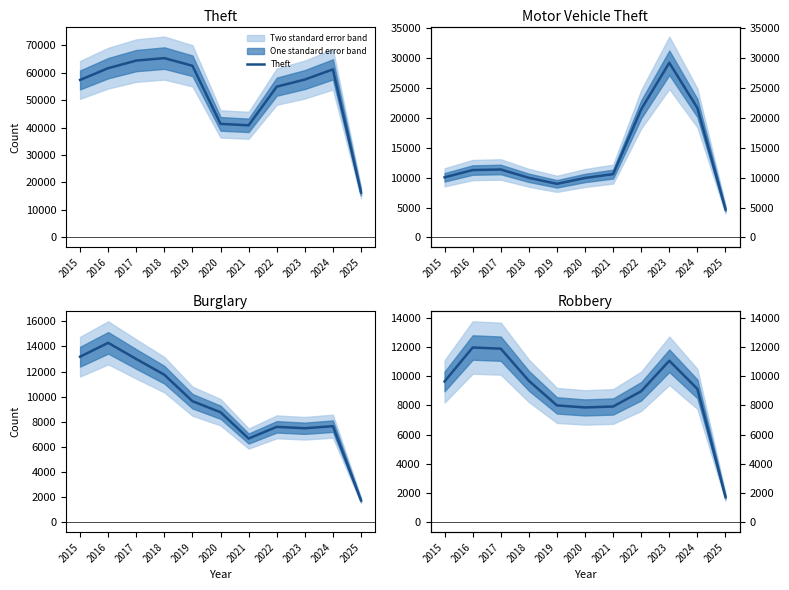

Between which two adjacent categories do Burglary and Motor Vehicle Theft first intersect?

2019 and 2020